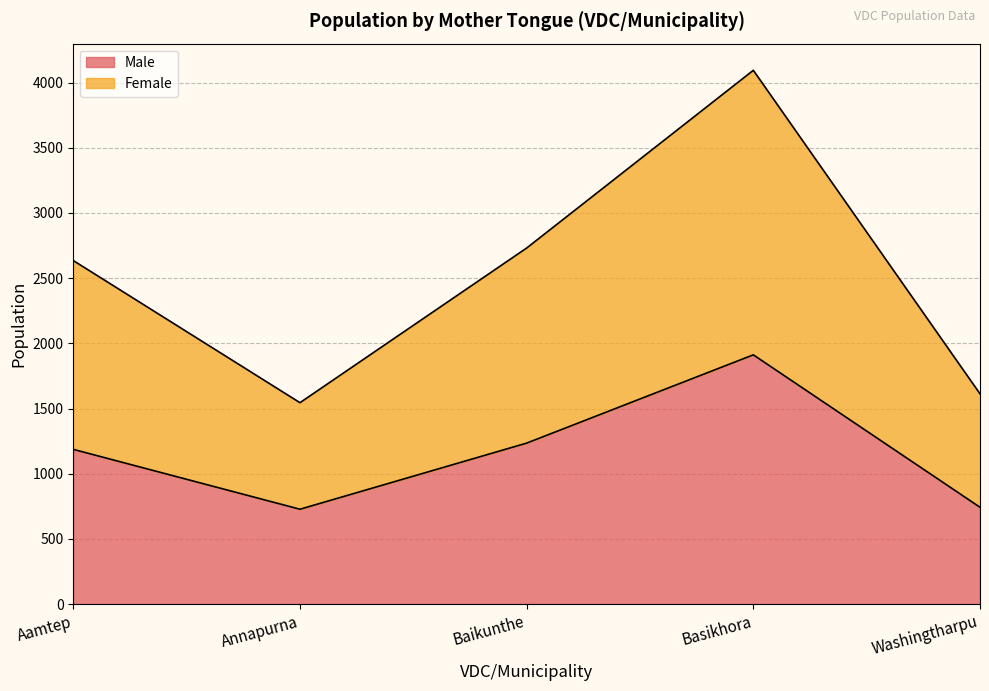

At which category is the sum across all series the highest?

Basikhora